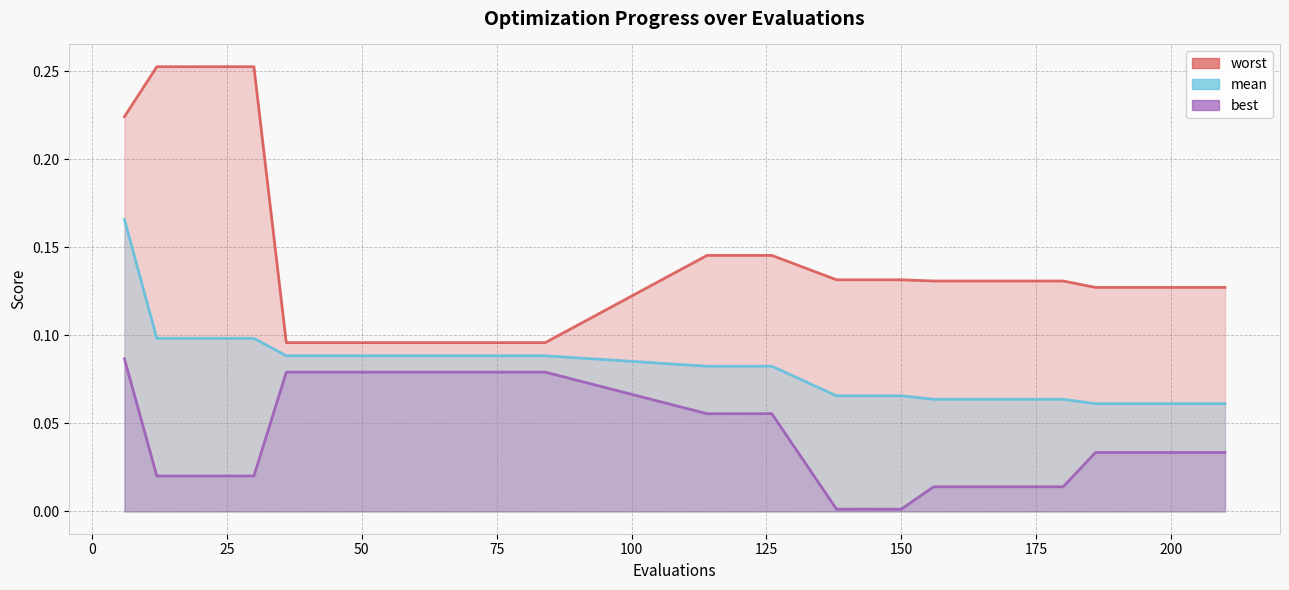

At which category is the sum across all series the highest?

6